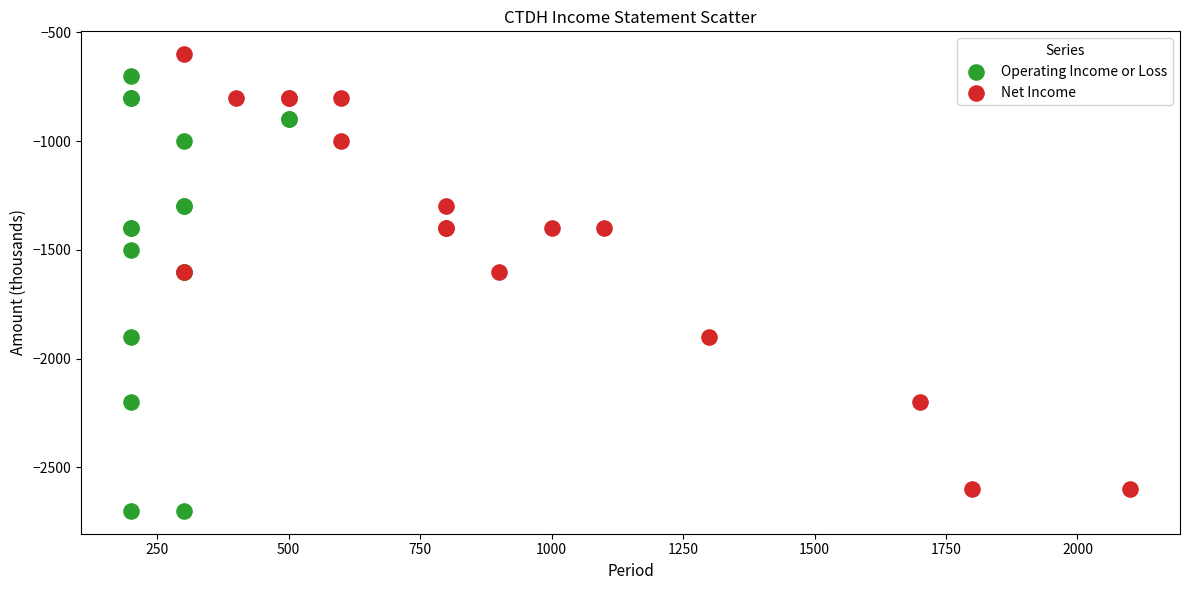

Which series contains the lowest Y value?

Operating Income or Loss